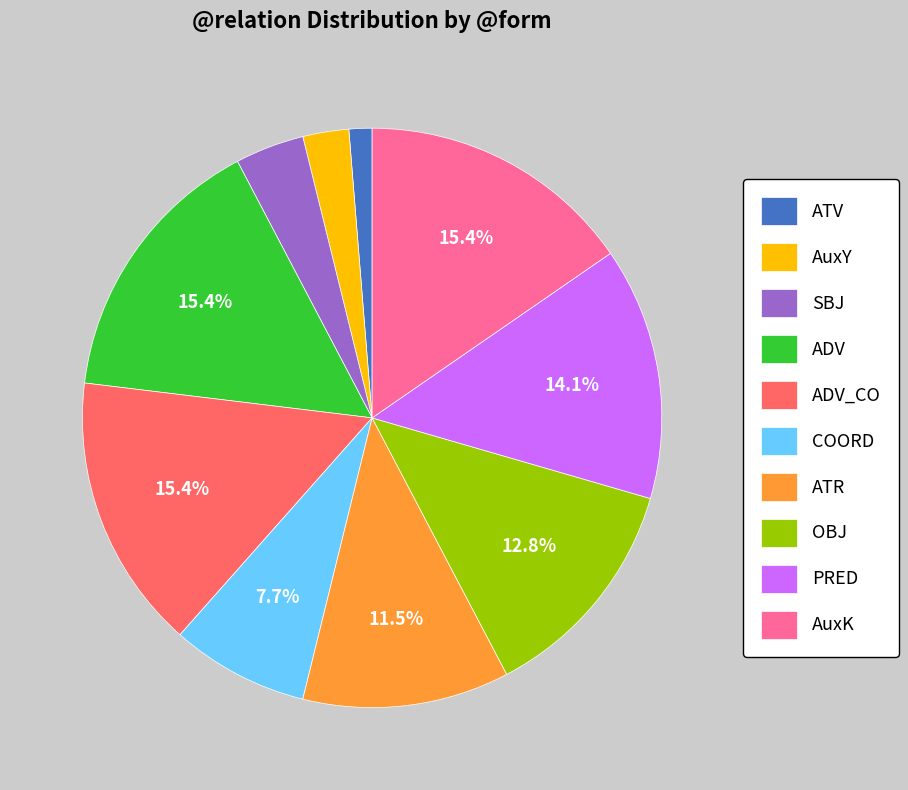

Count the number of slices in the pie.

10